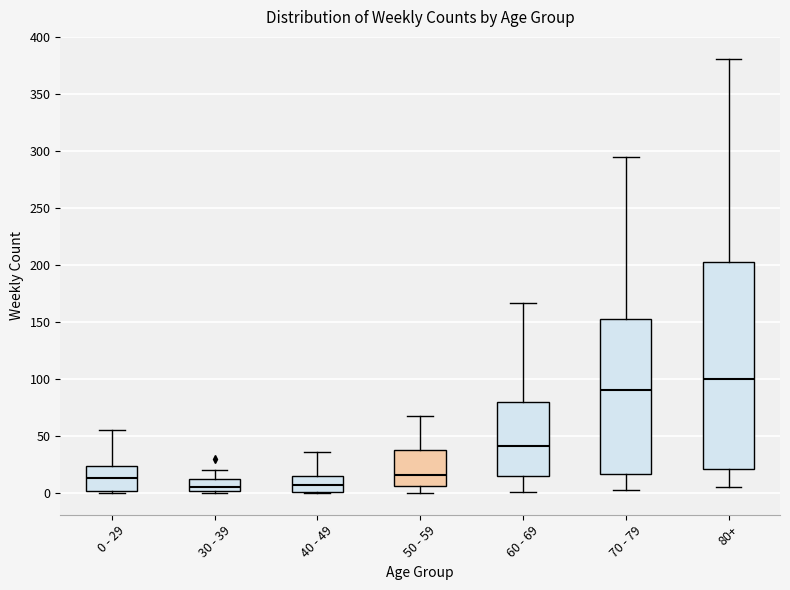

Which box is the tallest, from its lower edge to its upper edge?

80+